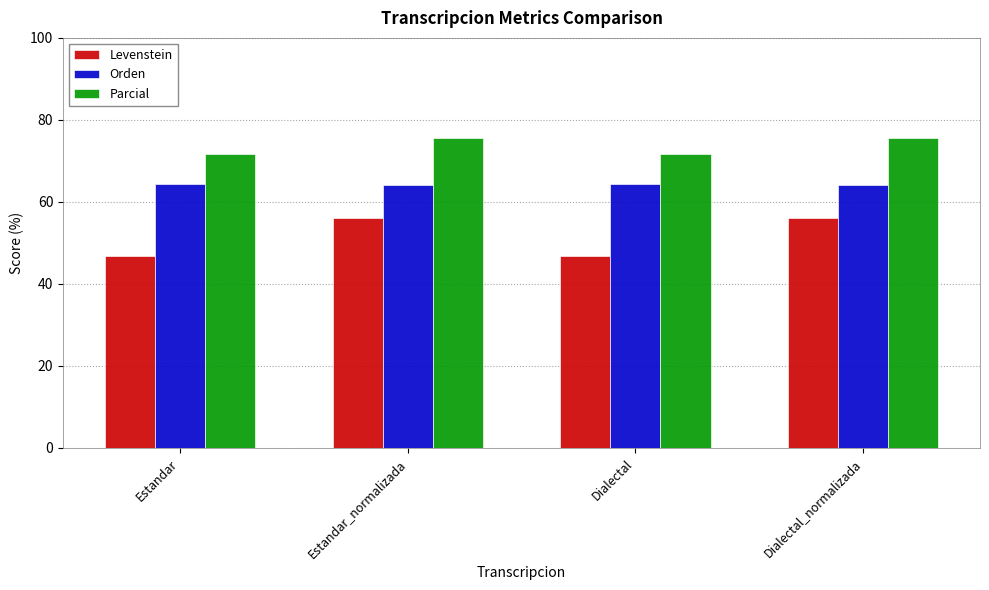

What is the label of the 1st bar from the left?

Estandar